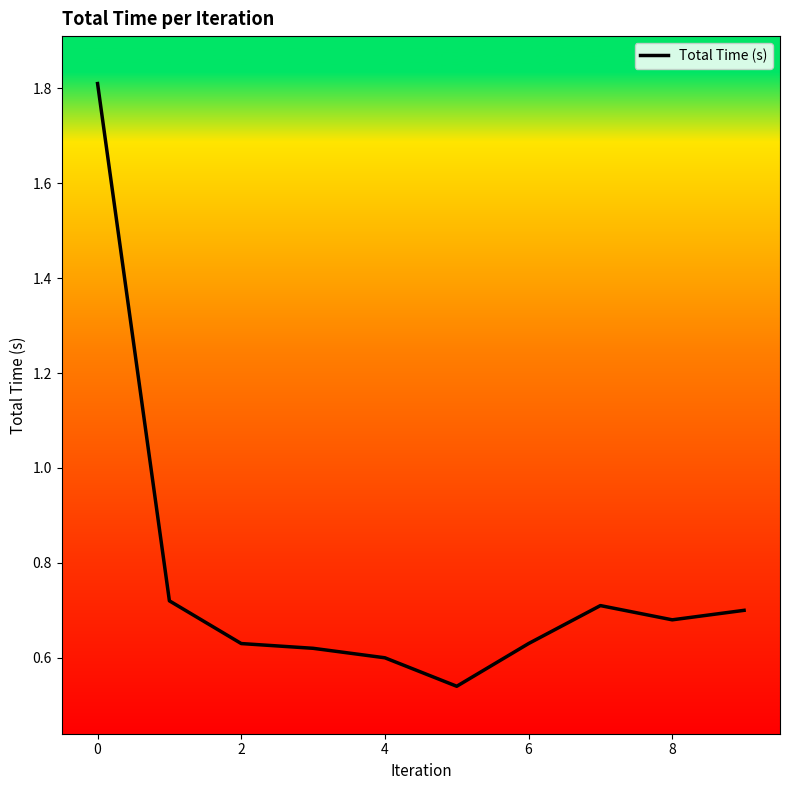

Count the values in the range 0 to 1.

9